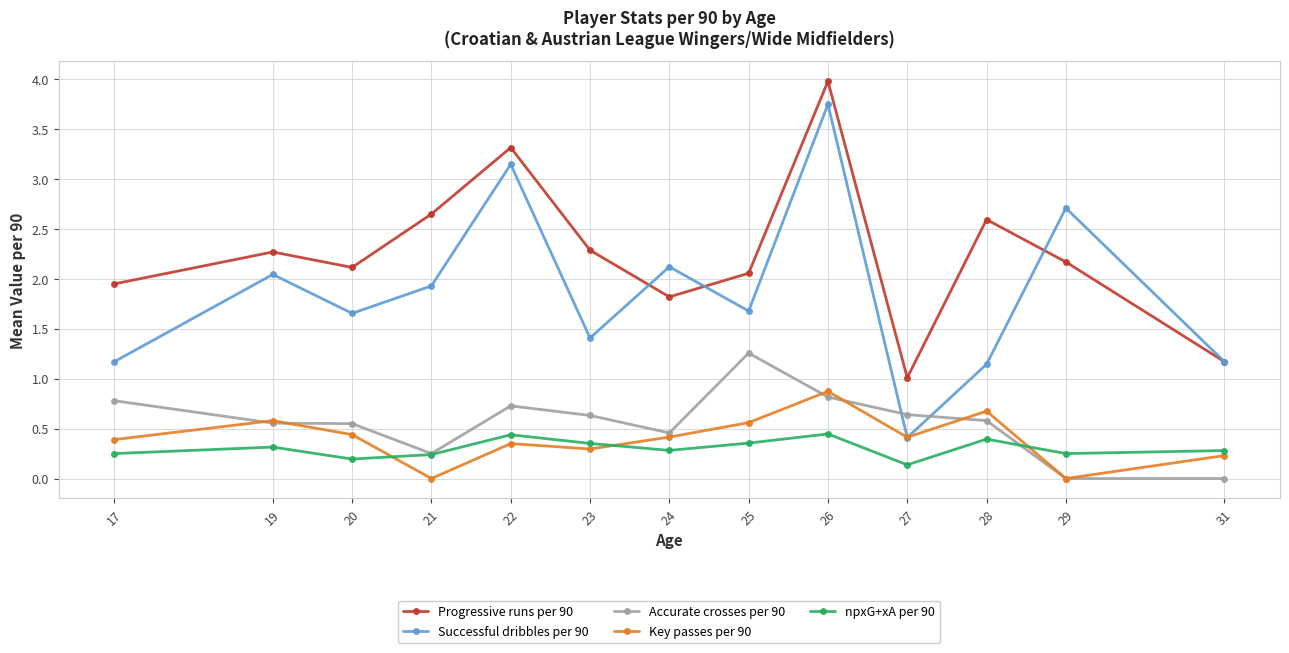

The value of Successful dribbles per 90 at 28 is 0.8. True or false?

False